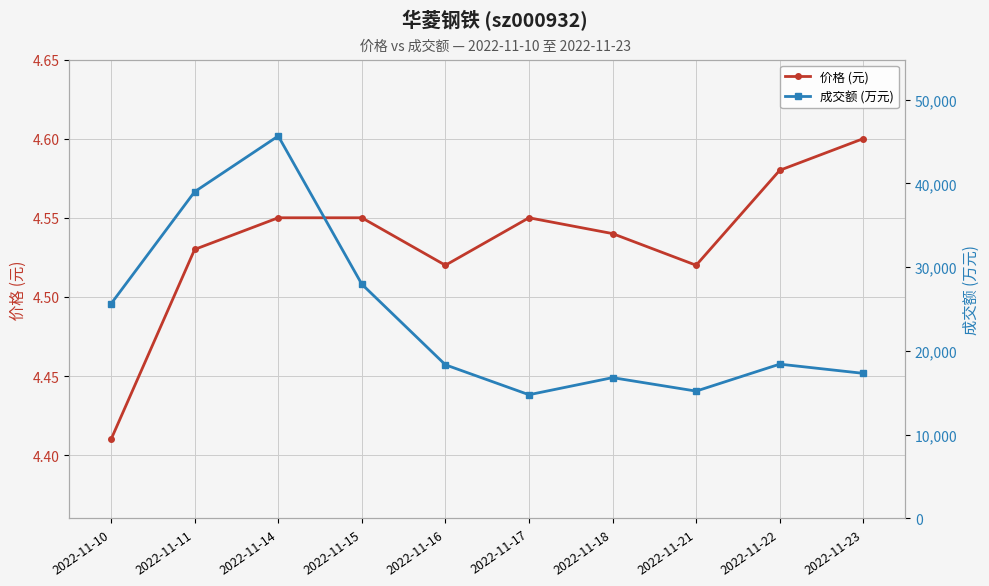

Where is the first local minimum for 成交额 (万元)?

2022-11-17